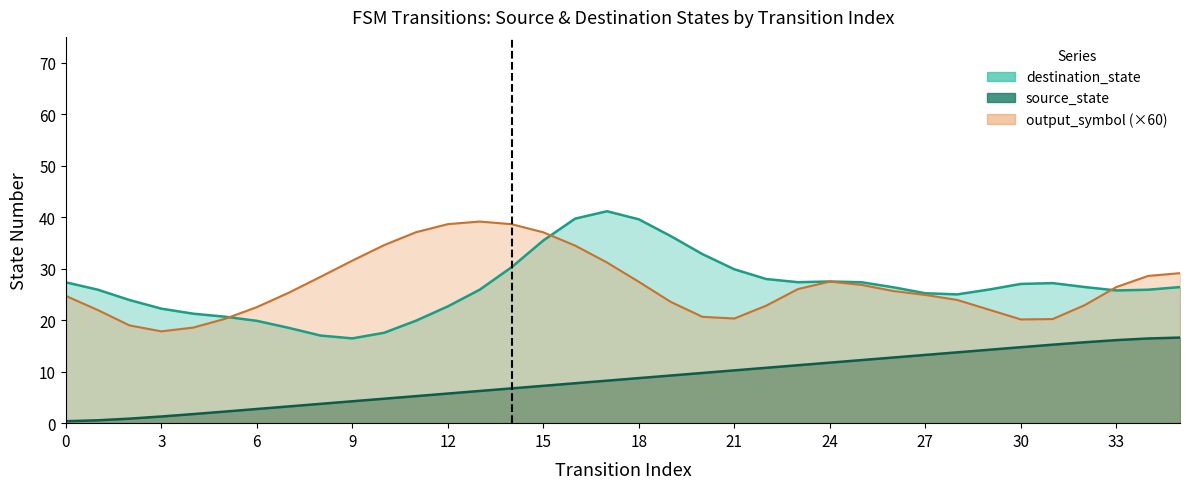

Is it true that source_state equals 5 at 11?

True